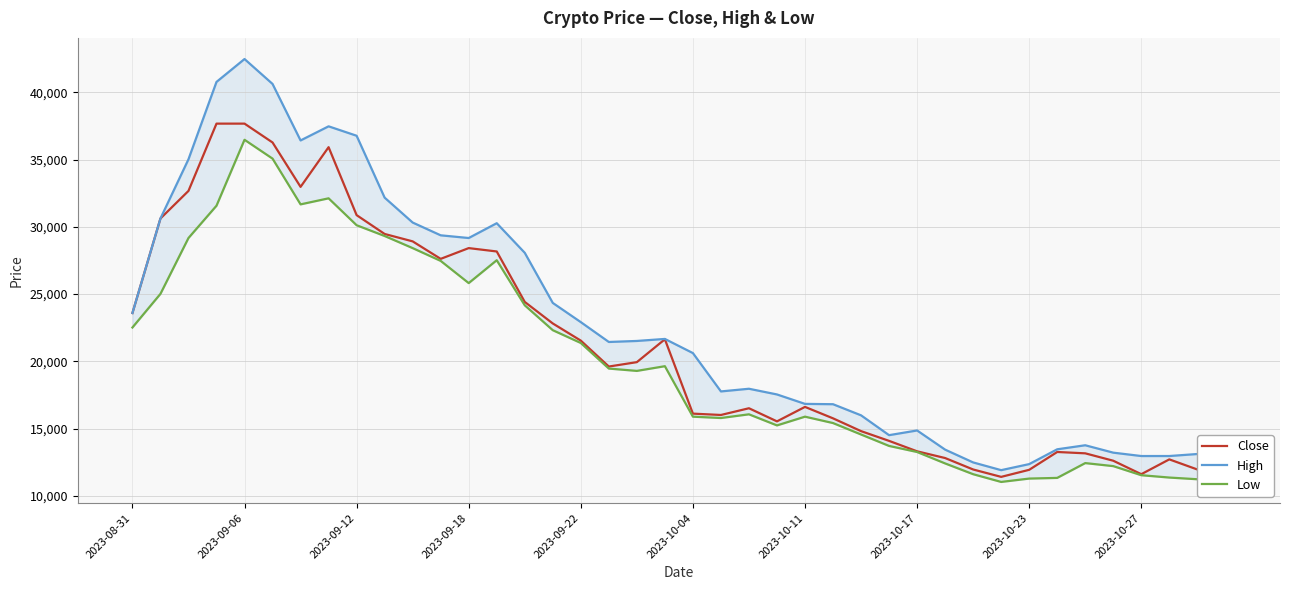

What is the minimum value for Close?

11407